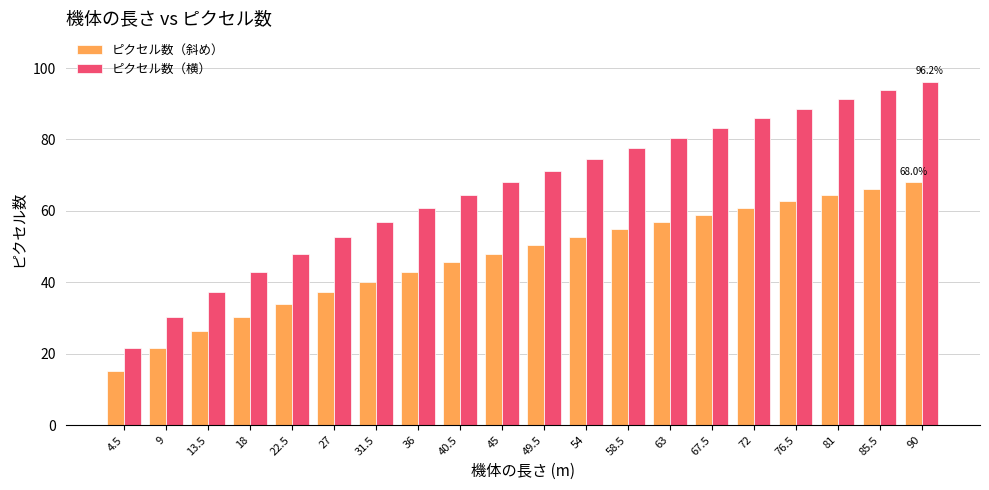

What is the spread (max minus min) of values at 4.5?

6.3